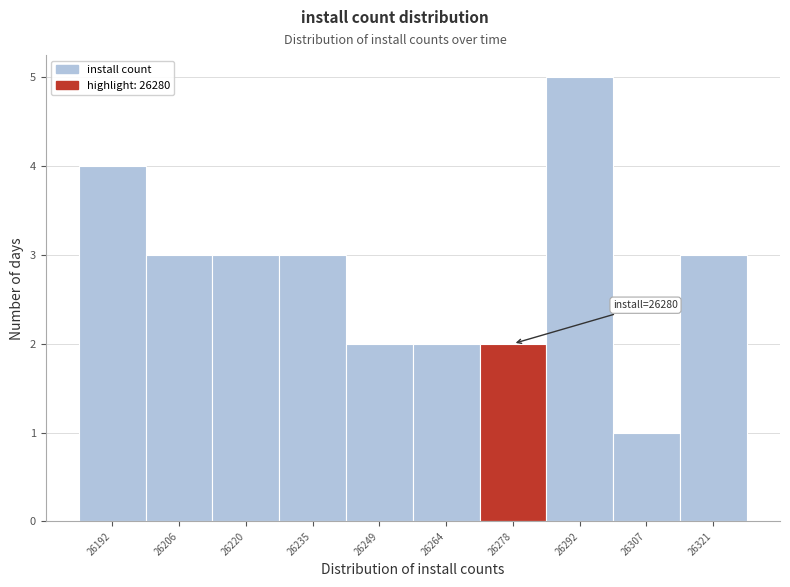

Reading left to right, list all the values displayed in this chart.

26192=4	26206=3	26220=3	26235=3	26249=2	26264=2	26278=2	26292=5	26307=1	26321=3